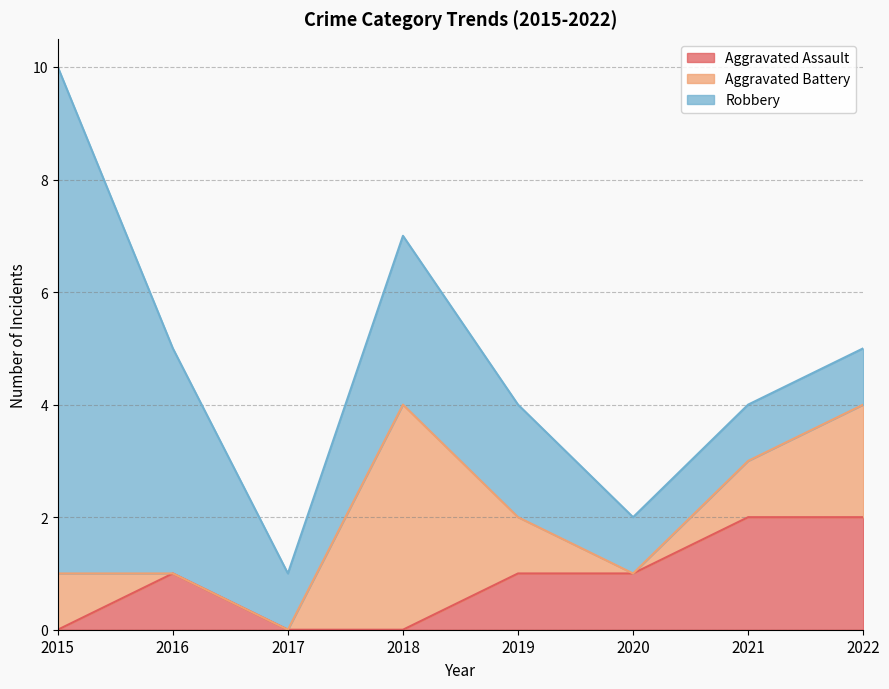

What is the sum of the Aggravated Assault values at 2021 and 2022?

4